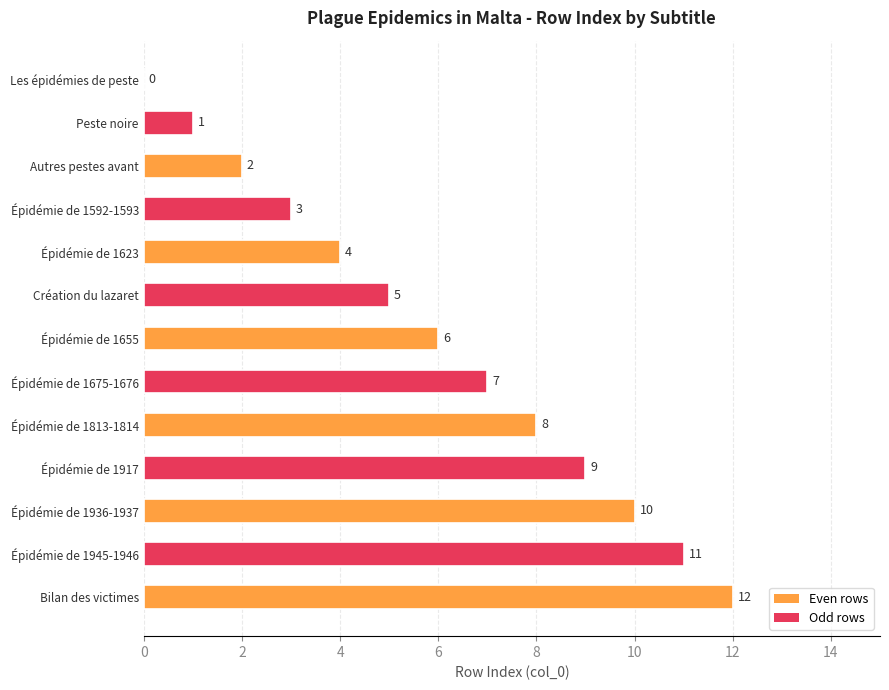

What is the change in value from Les épidémies de peste to Création du lazaret?

+5